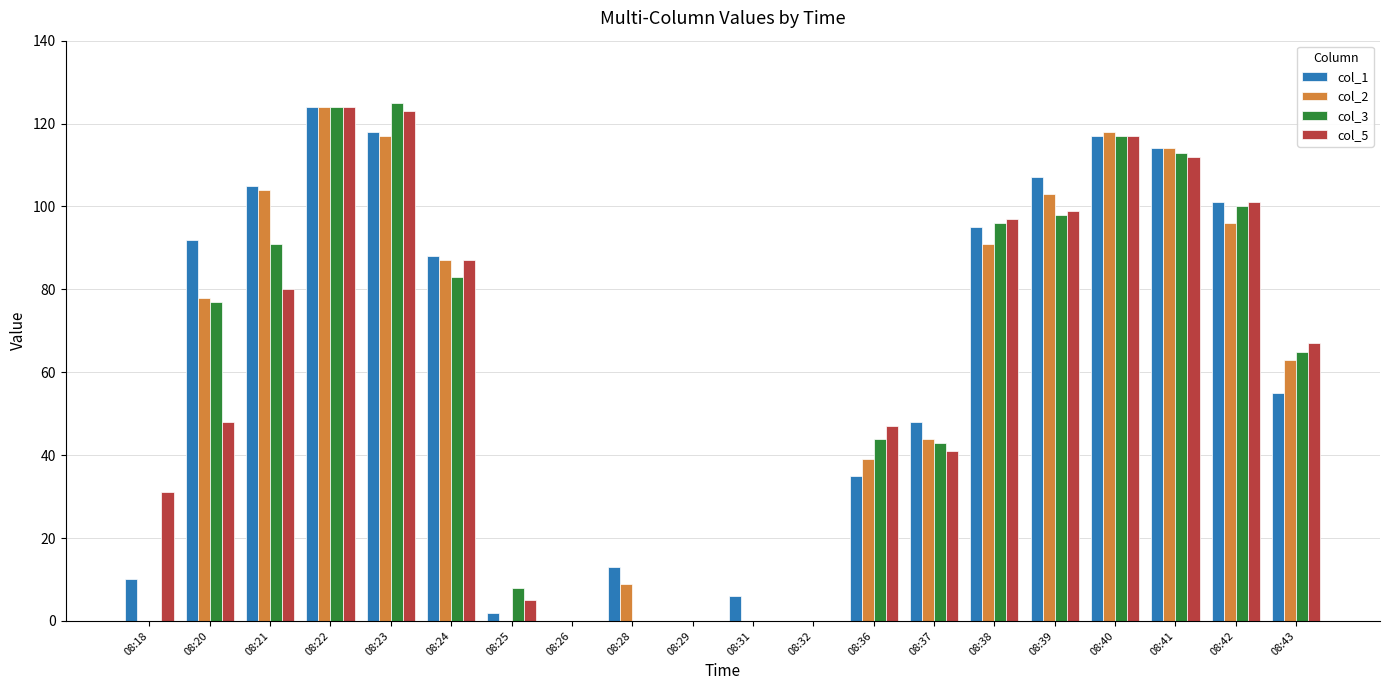

What value does the col_2 series have at 08:41, to the nearest 5?

115